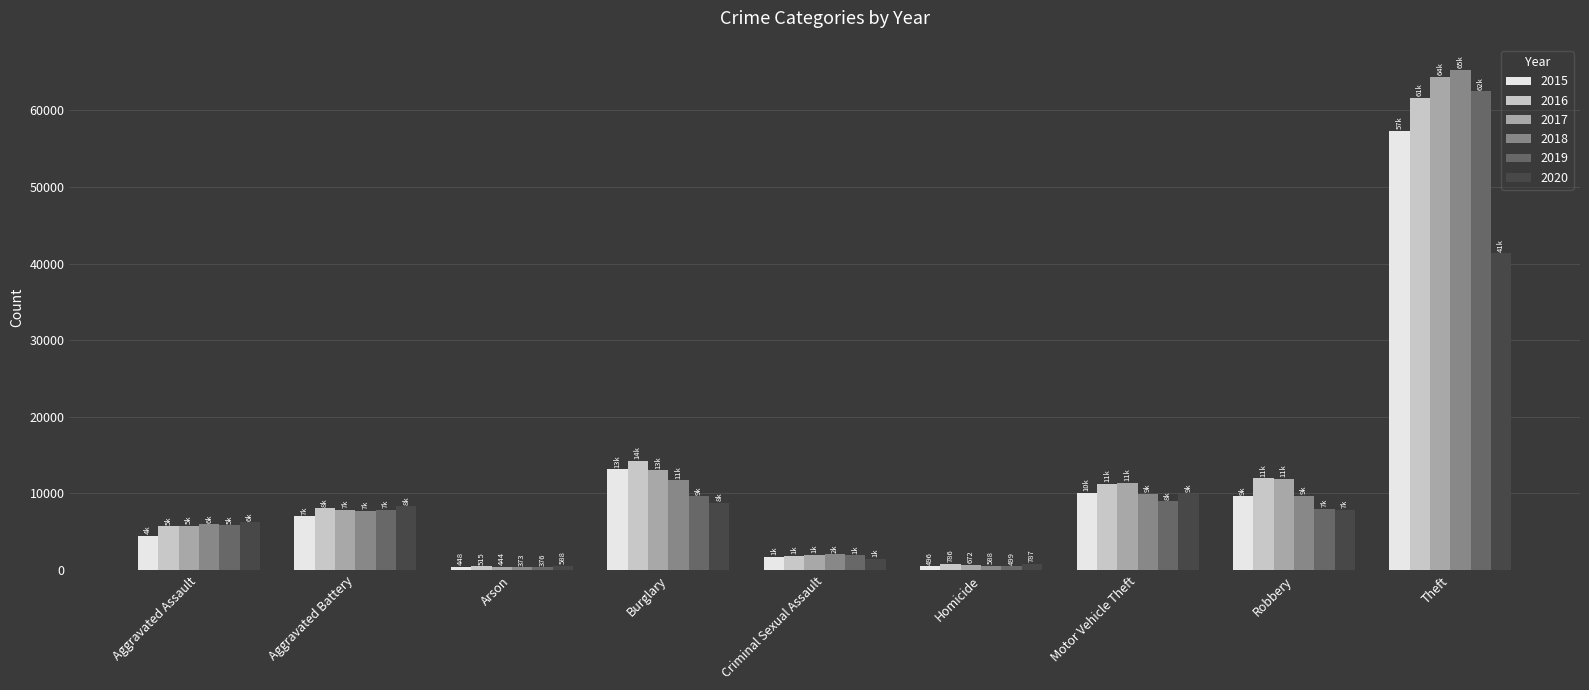

Are the bars grouped side by side (vs. stacked)?

Yes